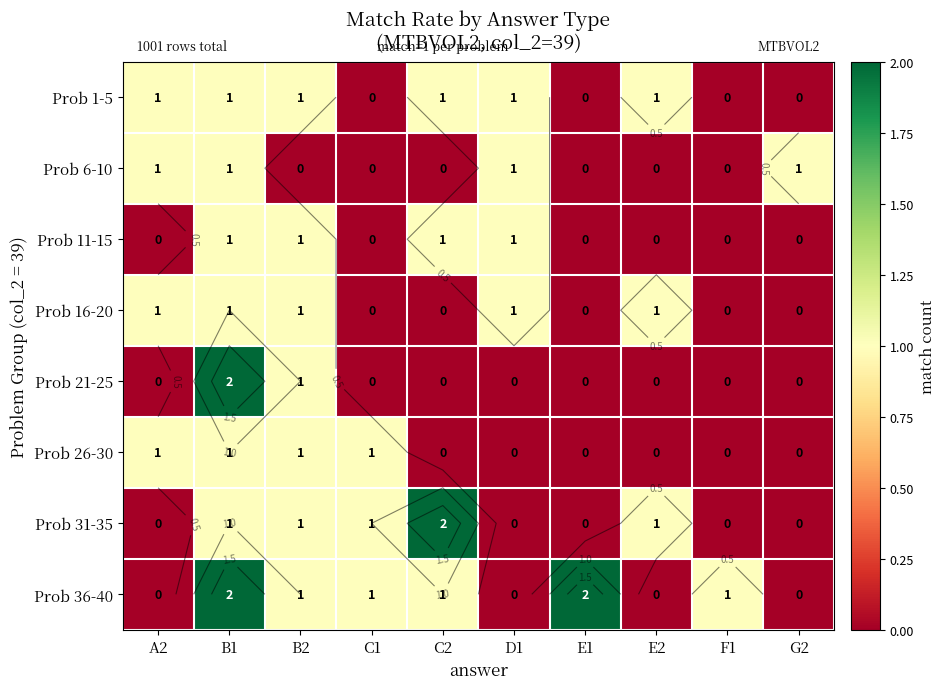

Count the Prob 6-10 values in the range 0 to 1.

10